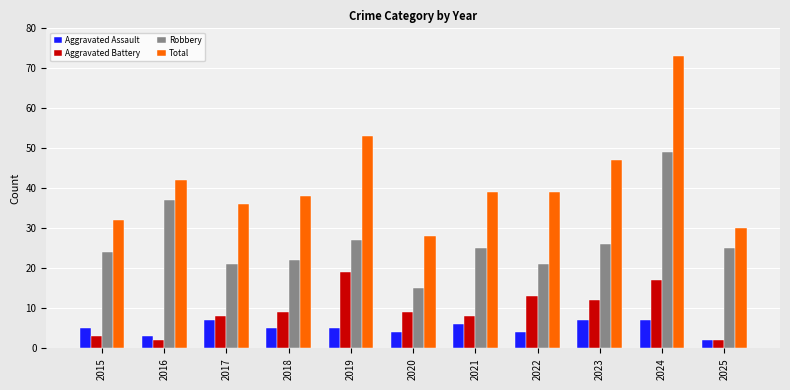

The Total series shows 16 at 2024. True or false?

False